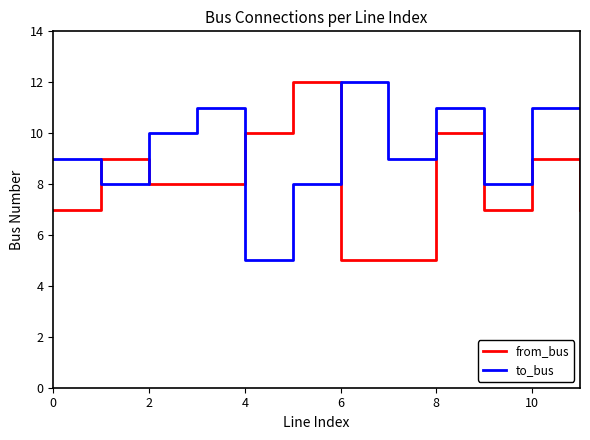

List the series in order of their overall mean, lowest first.

from_bus, to_bus